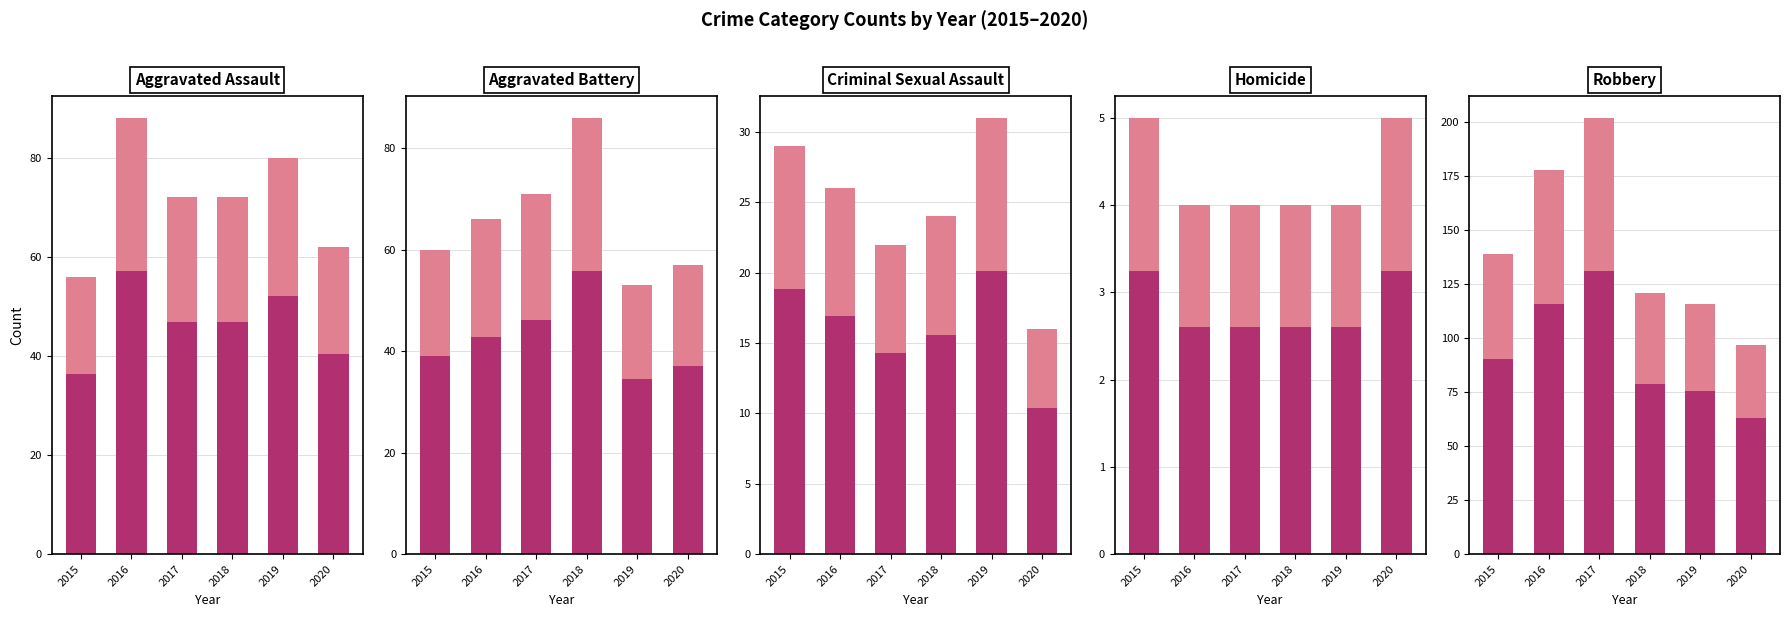

Rank the series by their maximum value, from highest to lowest.

2017, 2016, 2015, 2018, 2019, 2020